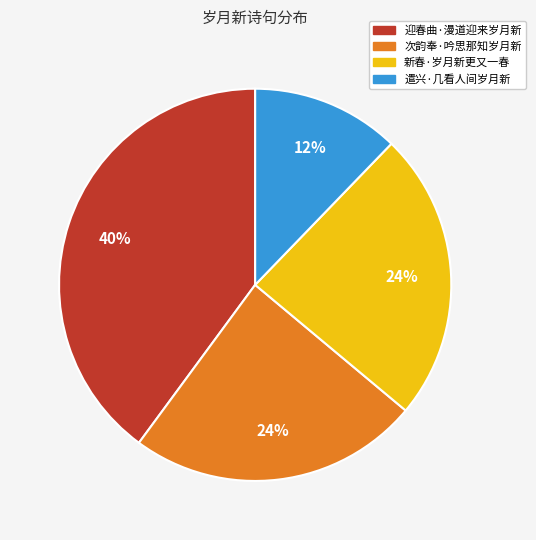

Which category has the smallest portion of the pie?

遣兴·几看人间岁月新